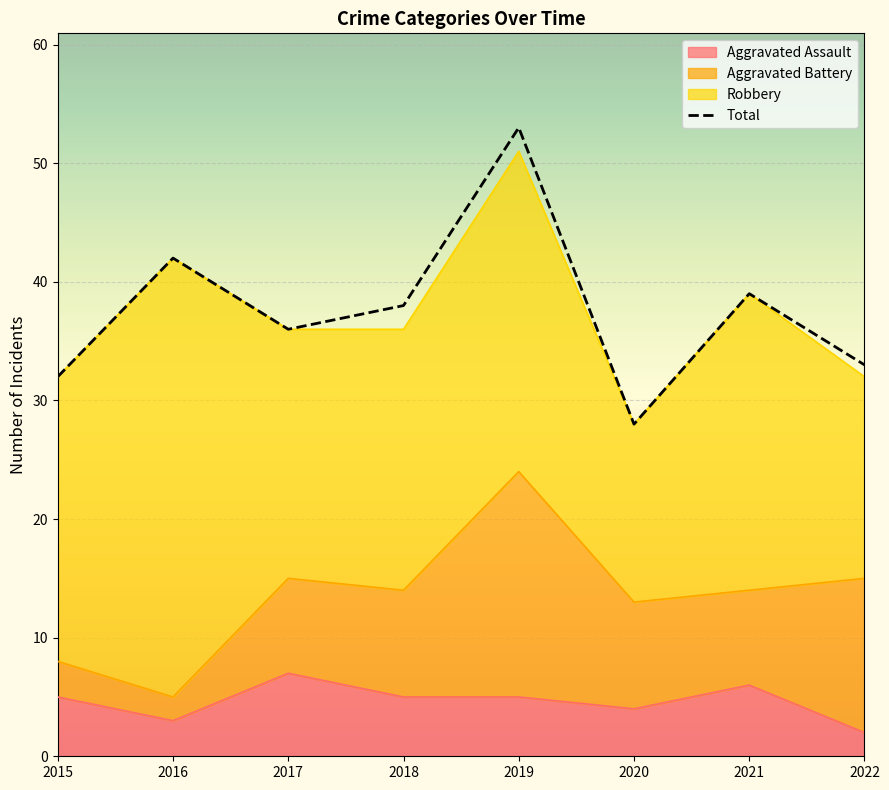

Reading left to right, extract all data points from this chart.

Aggravated Assault: 5	3	7	5	5	4	6	2
Total: 32	42	36	38	53	28	39	33